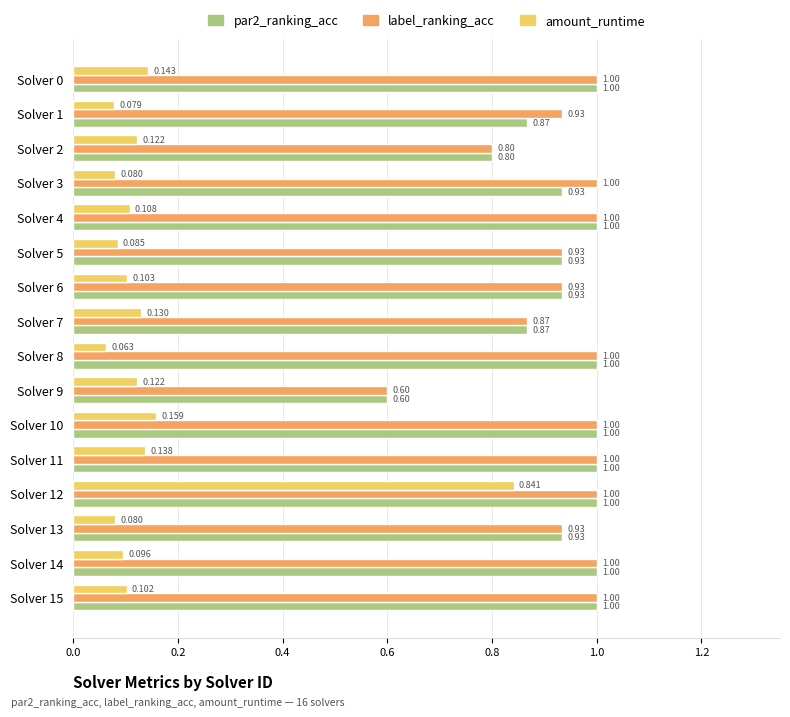

Is the value of label_ranking_acc at Solver 3 greater than the value of amount_runtime at Solver 5?

Yes